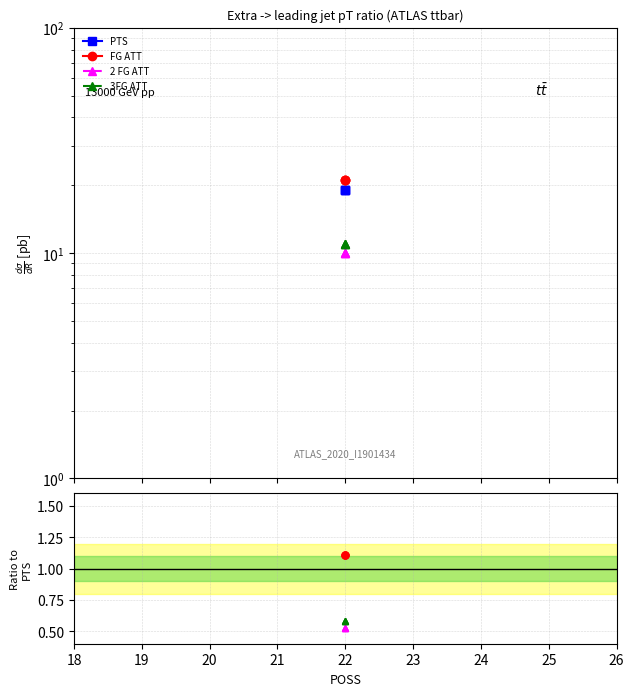

What is the value of the 2 FG ATT point at the 2nd from the left?

0.5